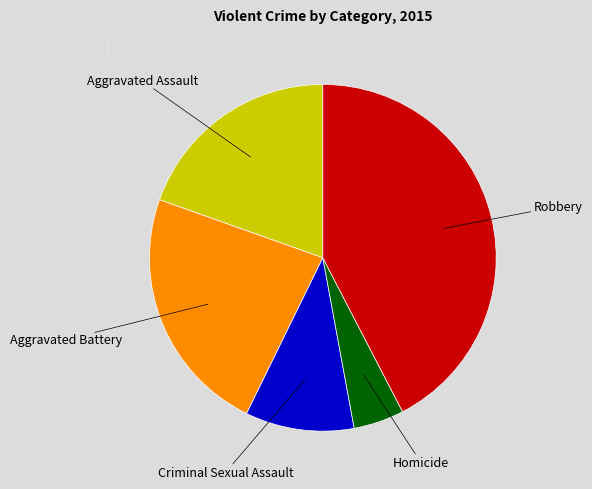

Count the number of slices in the pie.

5